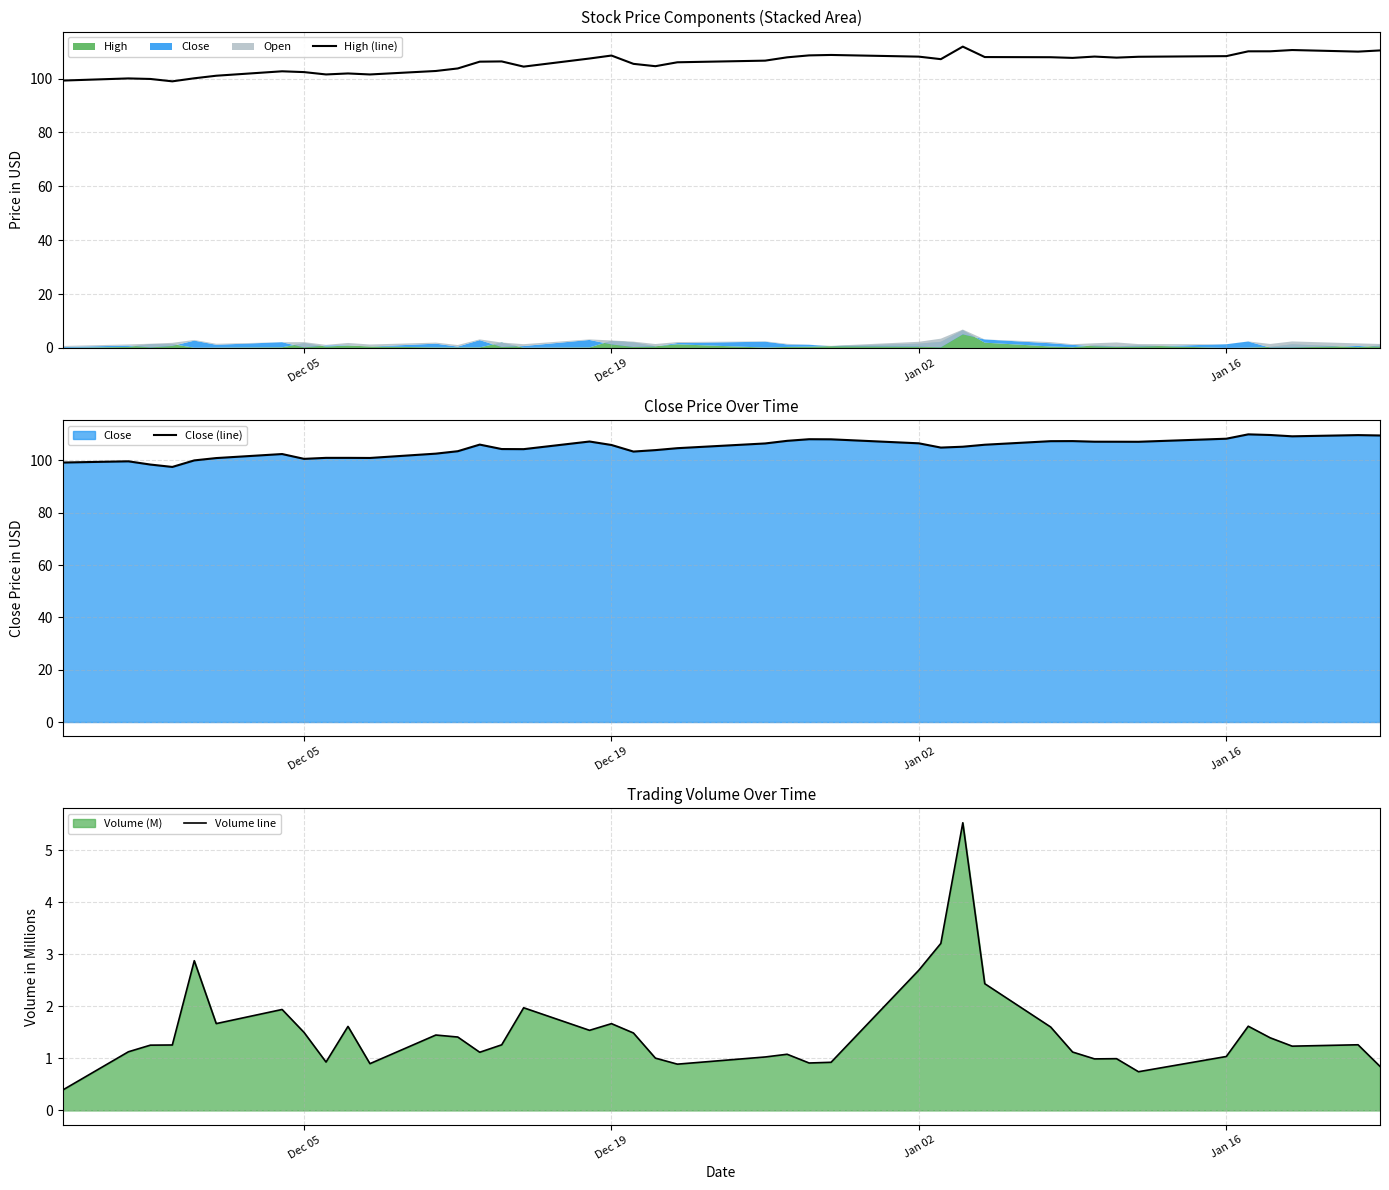

Count the number of categories in the chart.

40